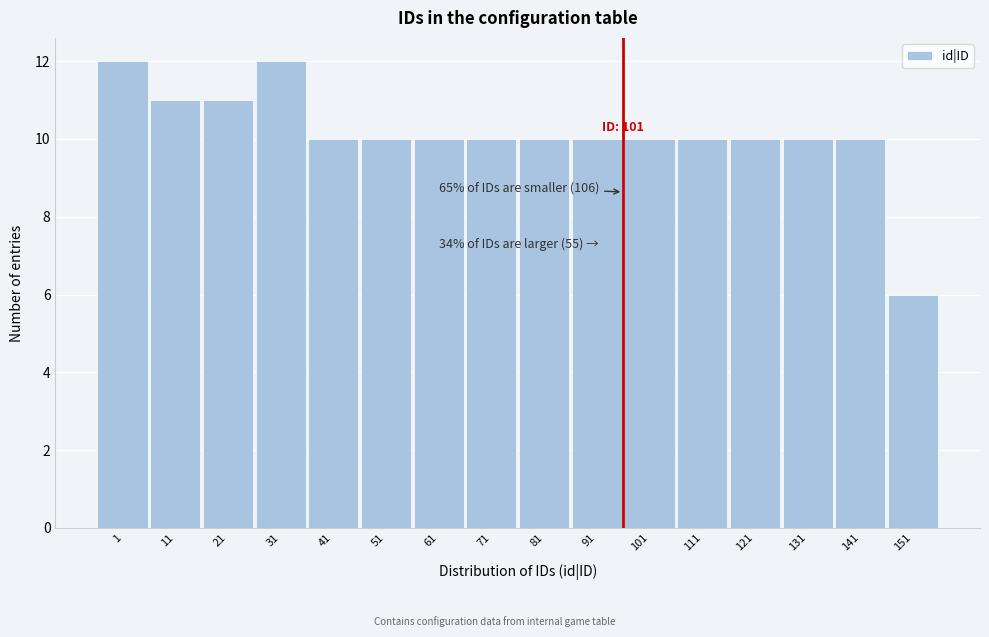

Reading left to right, list all the values displayed in this chart.

1=12	11=11	21=11	31=12	41=10	51=10	61=10	71=10	81=10	91=10	101=10	111=10	121=10	131=10	141=10	151=6